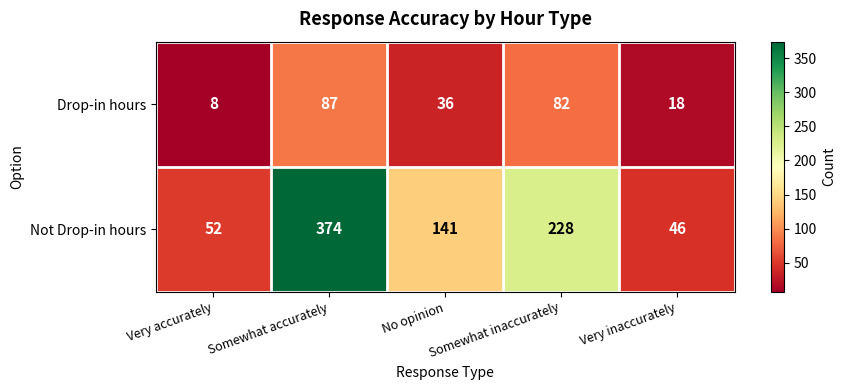

What is the sum of all Not Drop-in hours values?

841